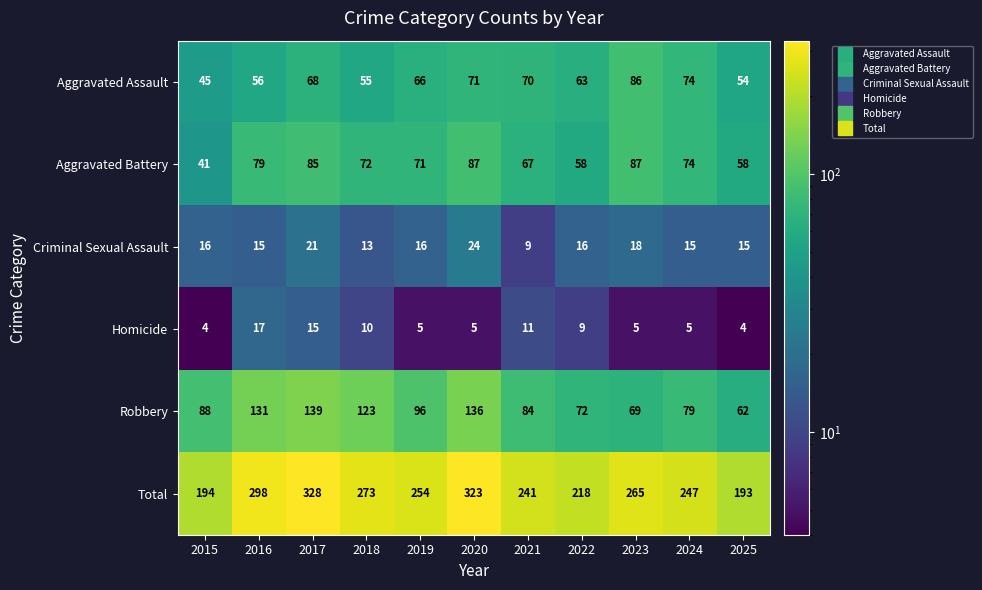

At which label does Total first exceed 254?

2016